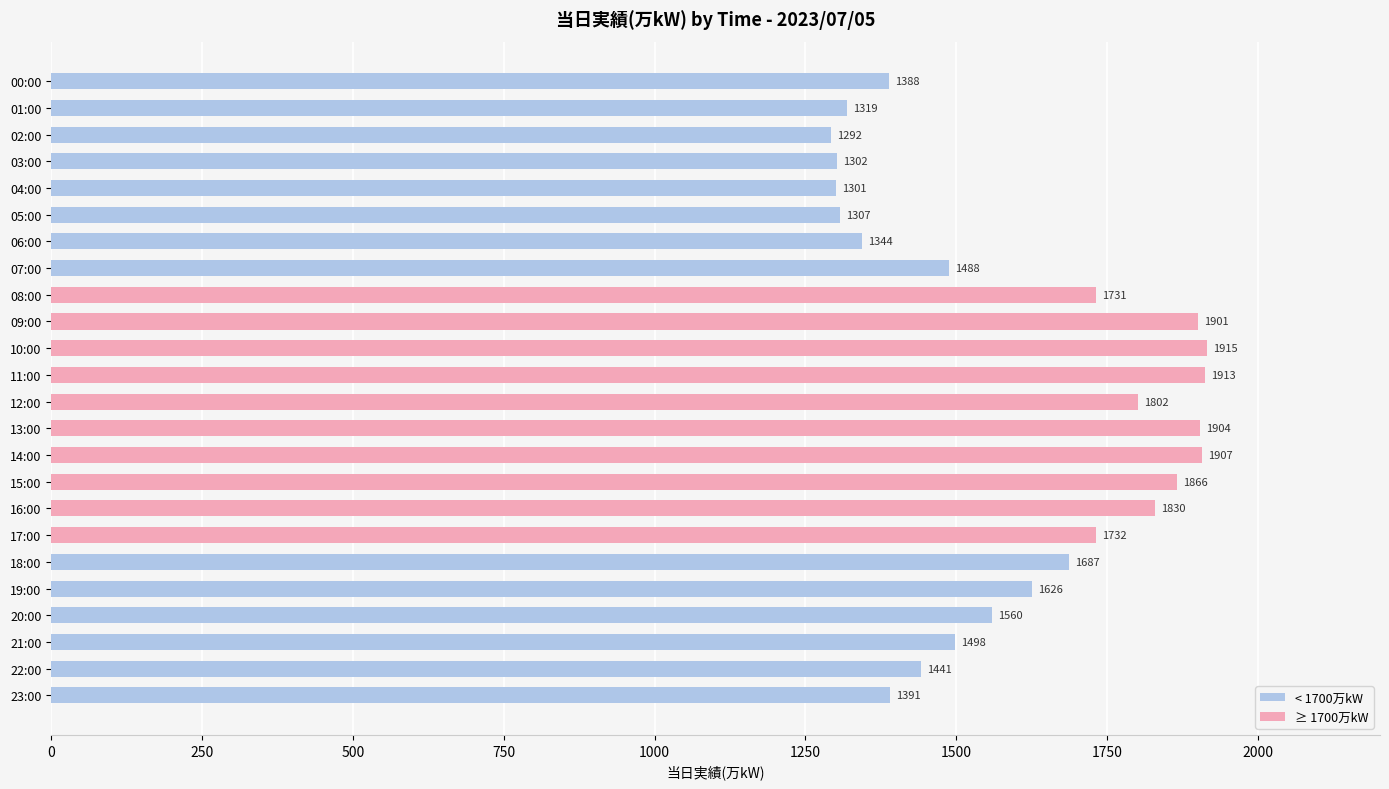

The value at 20:00 is 1560. True or false?

True